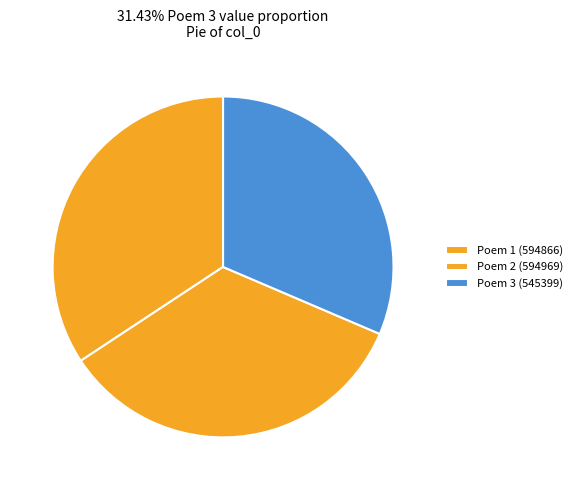

Count the number of slices in the pie.

3